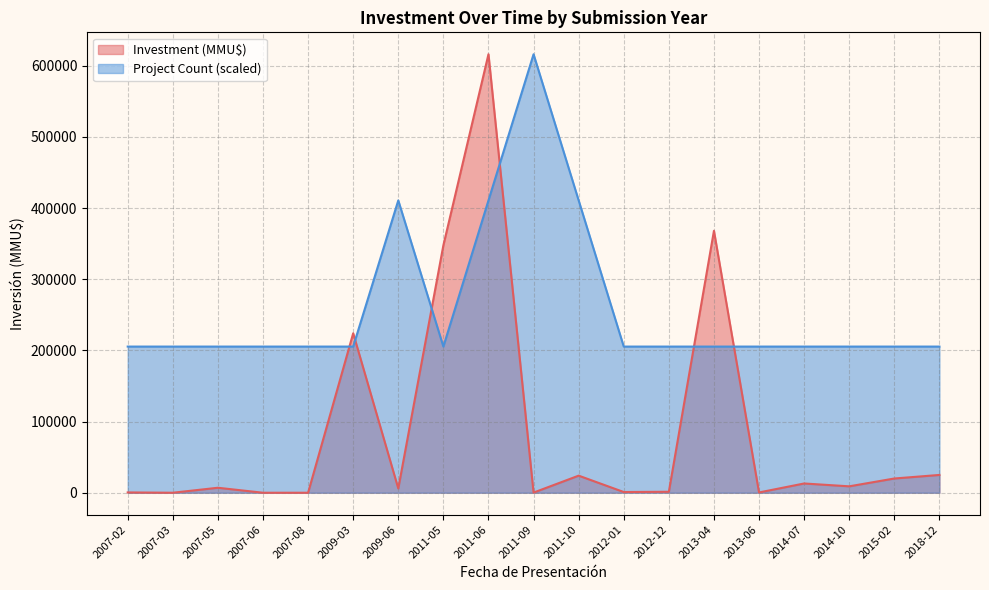

What is the difference between the second highest and minimum values in the Project Count series?

205333.3